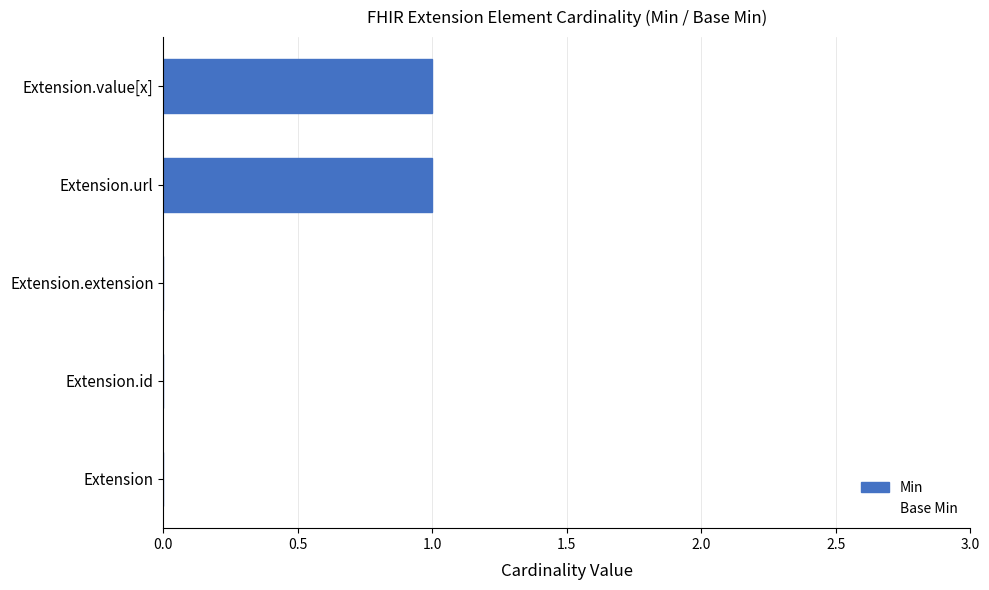

Between Extension.url and Extension.extension, which is larger?

Extension.url